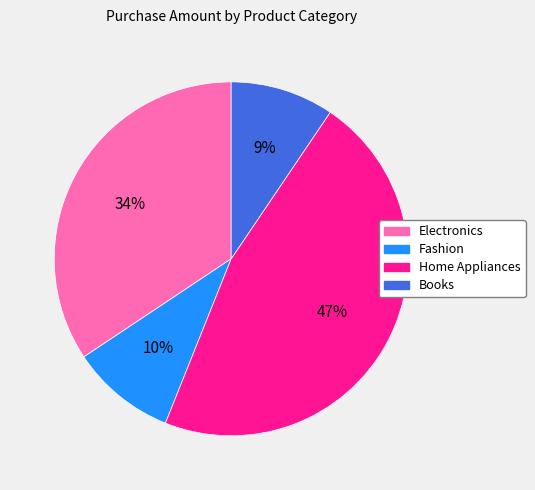

To the nearest percent, what portion does Fashion represent?

10%